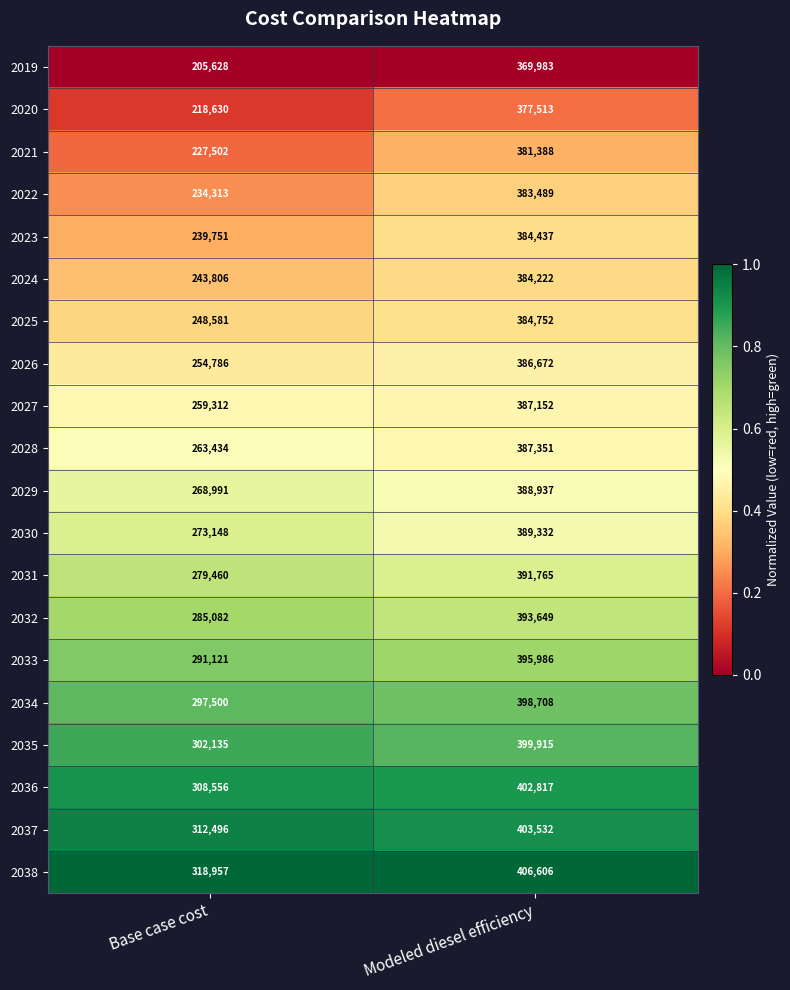

Which category has the highest value across all series?

Modeled diesel efficiency